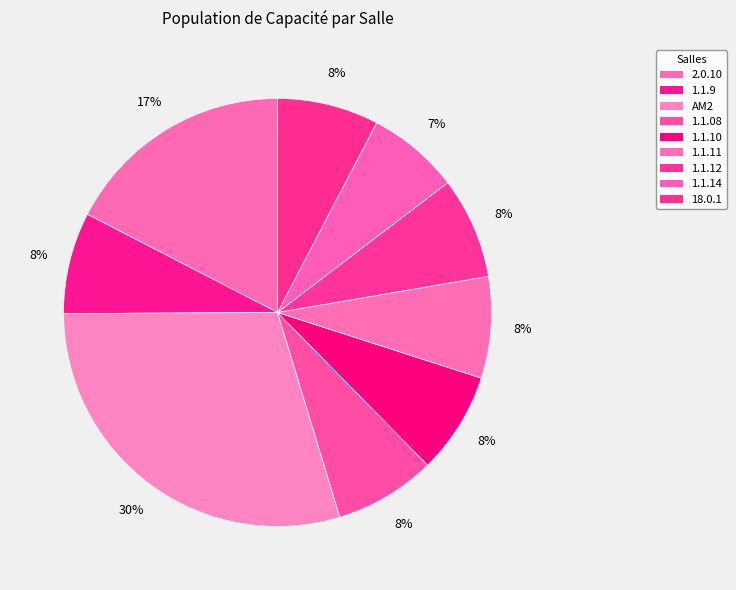

Count the number of slices in the pie.

9